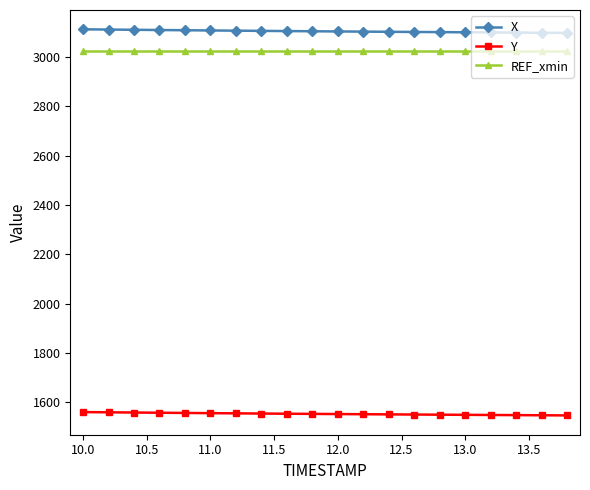

What are all the series names shown in the legend?

X, Y, REF_xmin